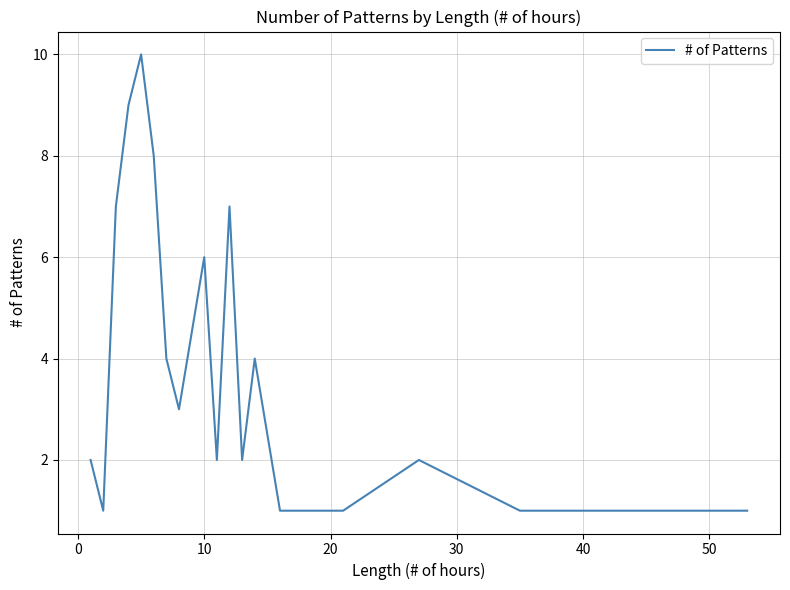

Does the chart display data point markers on the line(s)?

No